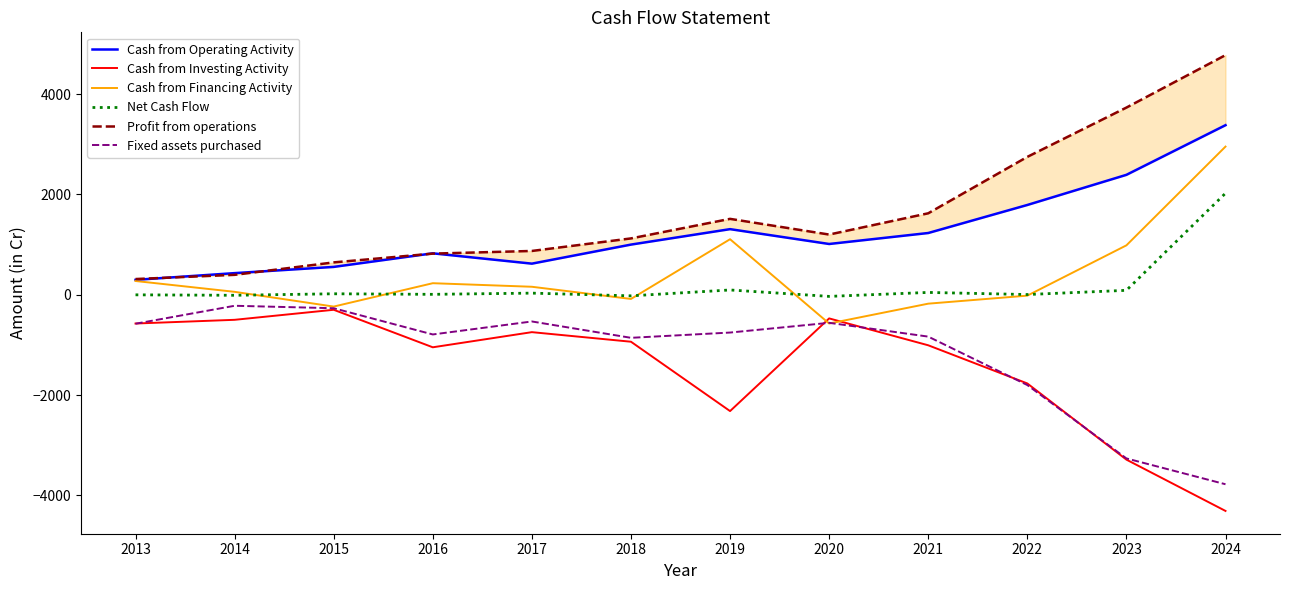

What is the lowest value of the Profit from operations series?

313